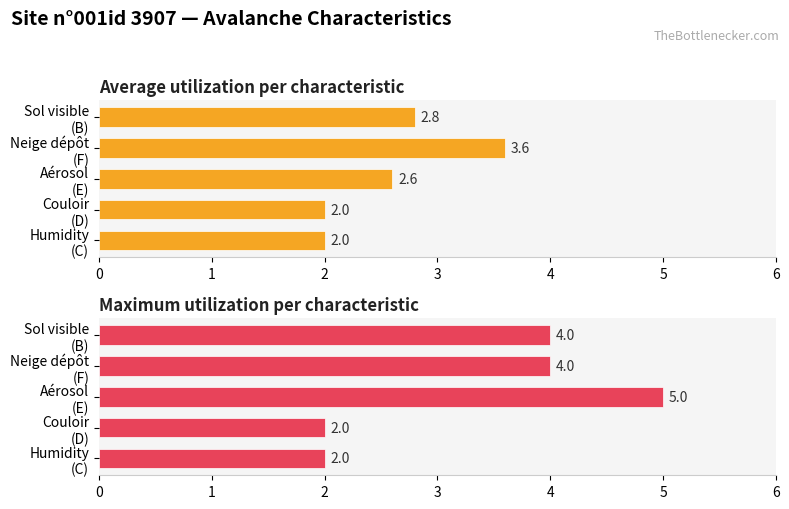

How many bars are there in each group?

2